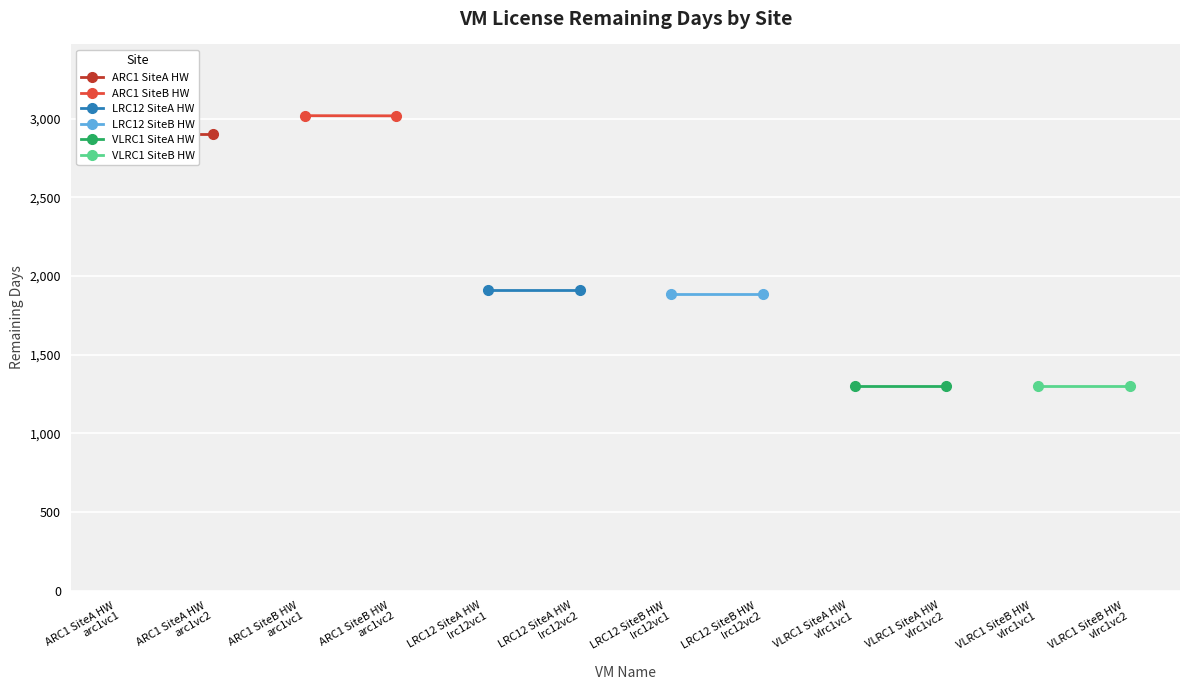

Which series has the largest total across all categories?

ARC1 SiteB HW